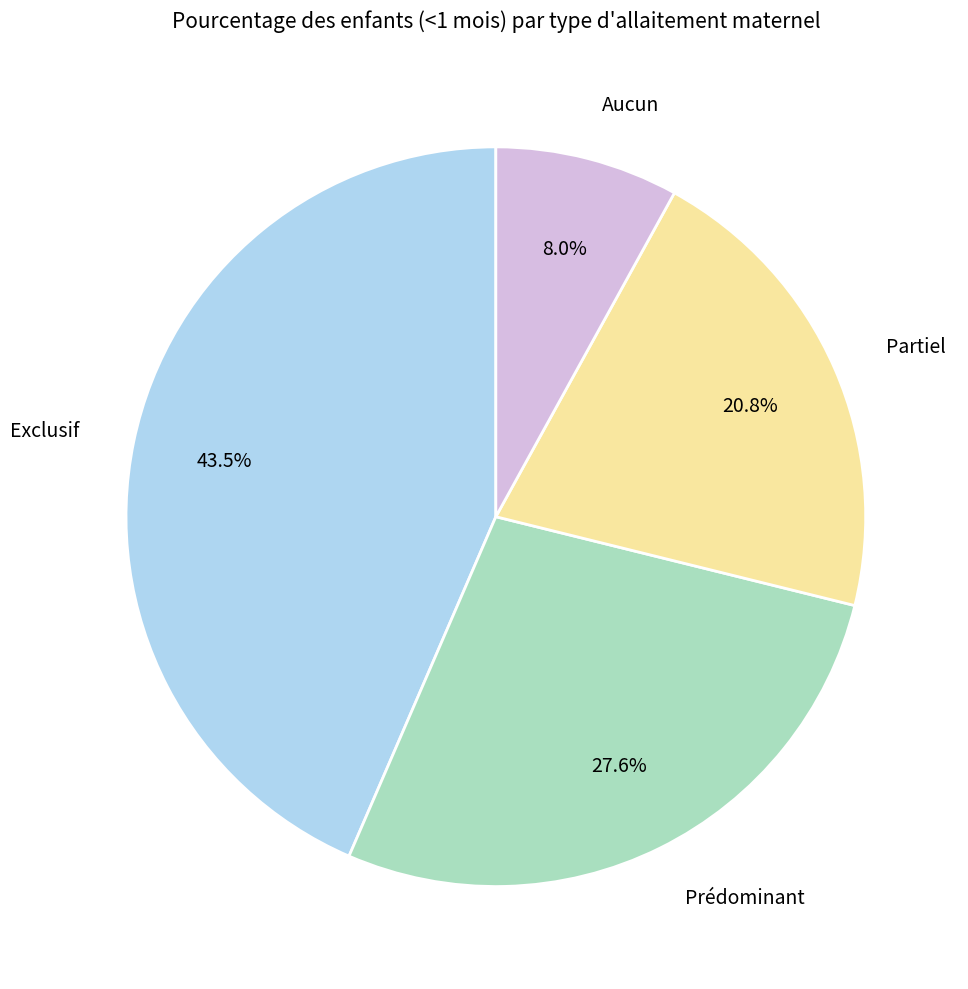

Does Partiel represent more than half of the total?

No